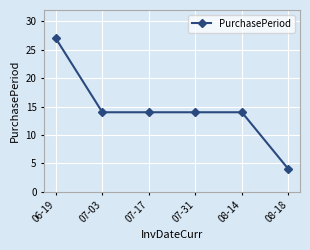

What is the label of the 2nd point from the left?

07-03